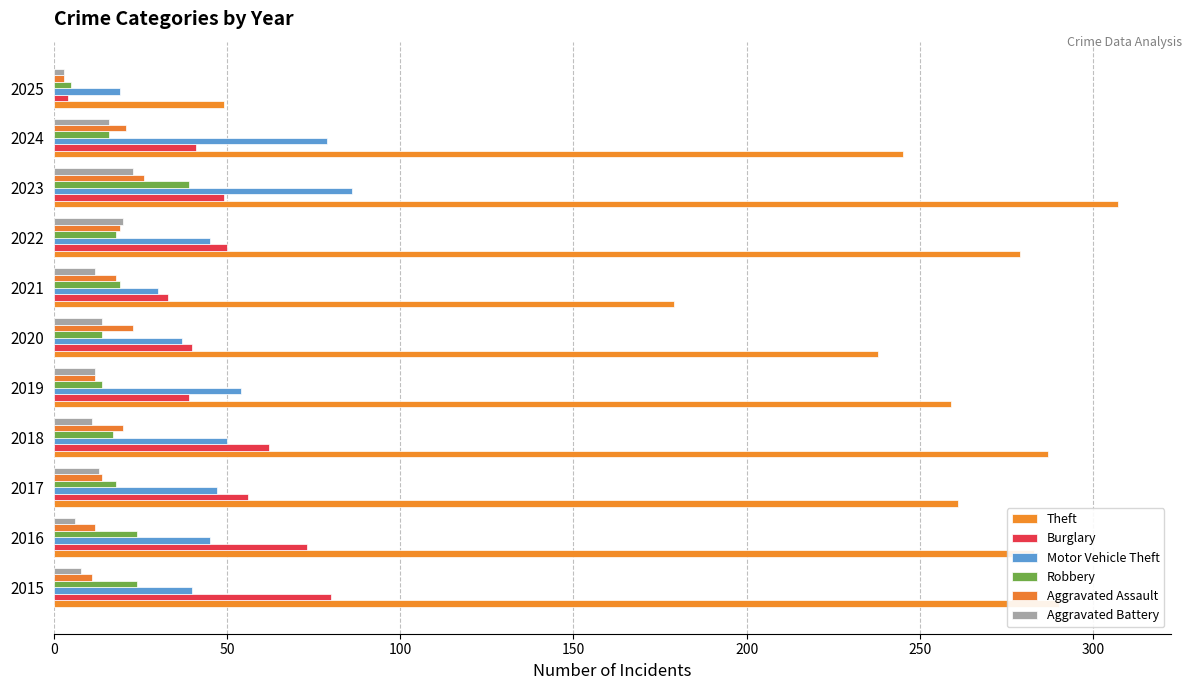

Which series has the largest range (max minus min)?

Theft